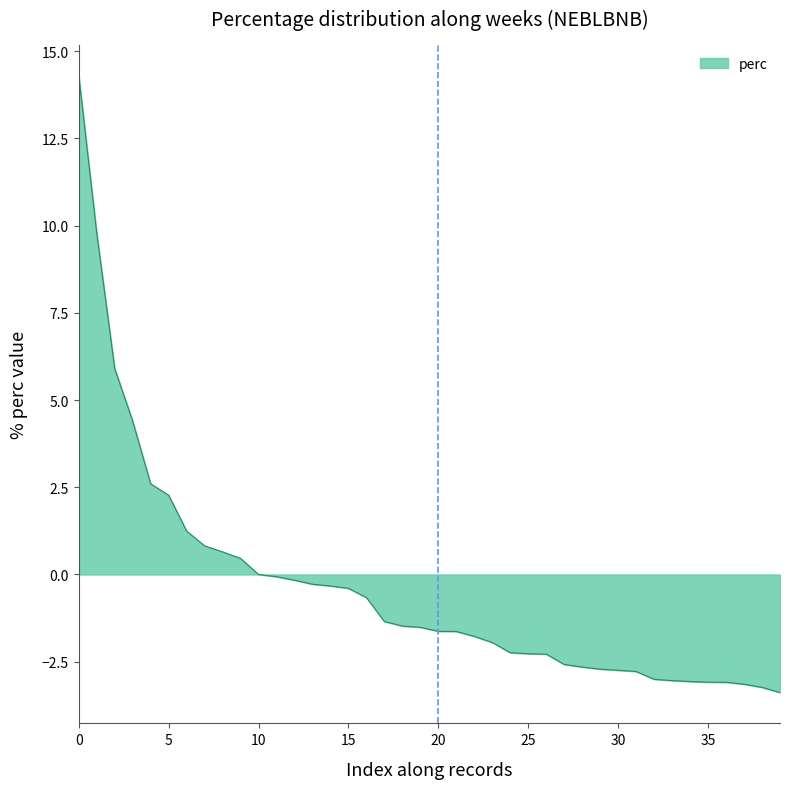

What is the difference between the maximum and minimum values?

17.7